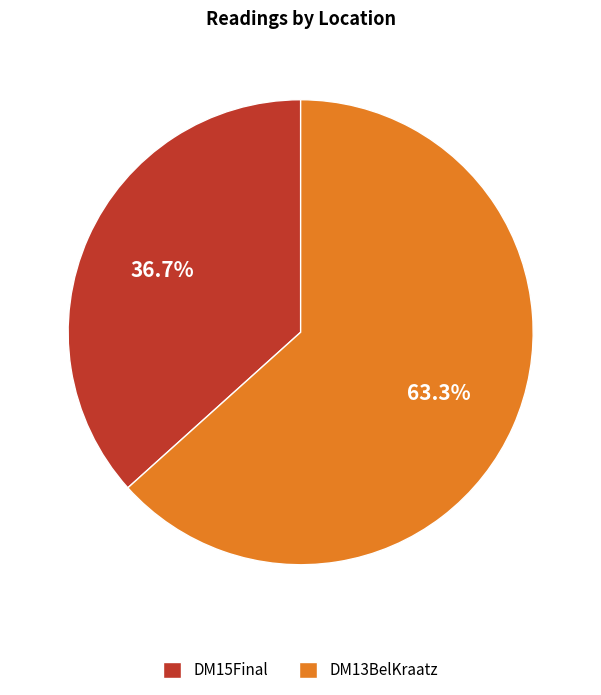

Which category has the smallest portion of the pie?

DM15Final